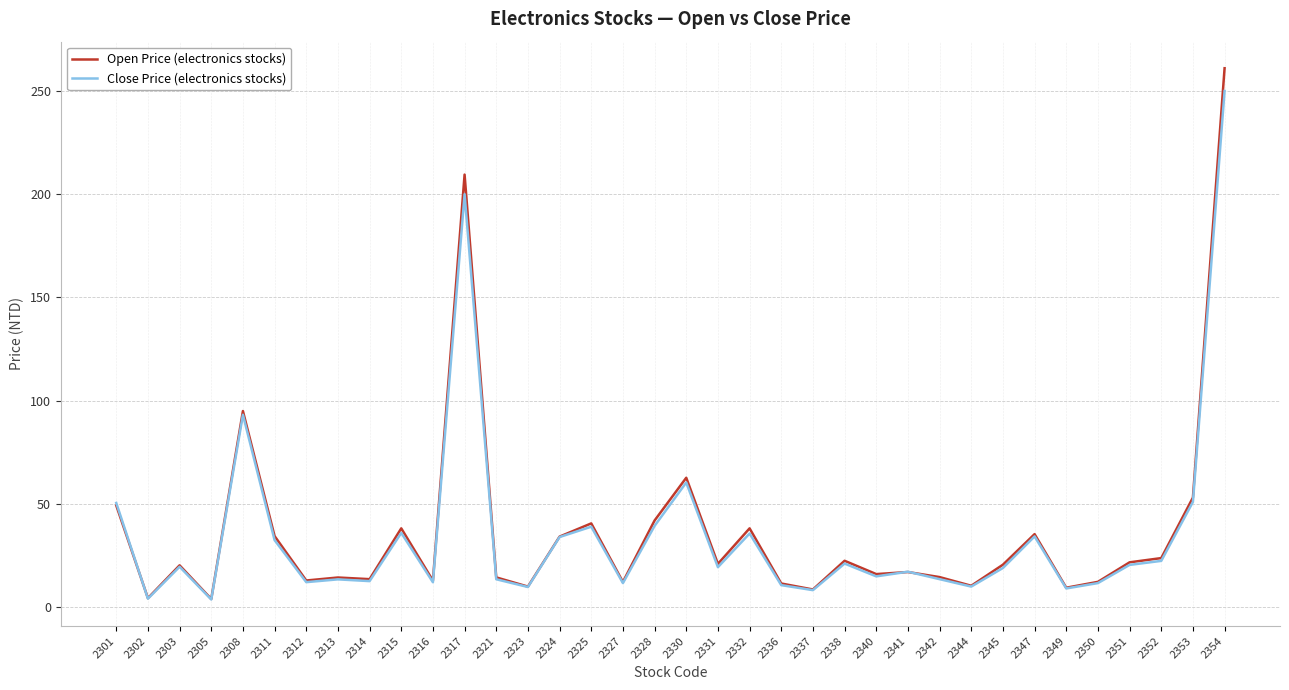

What is the difference between the highest and lowest values at 2332?

2.5